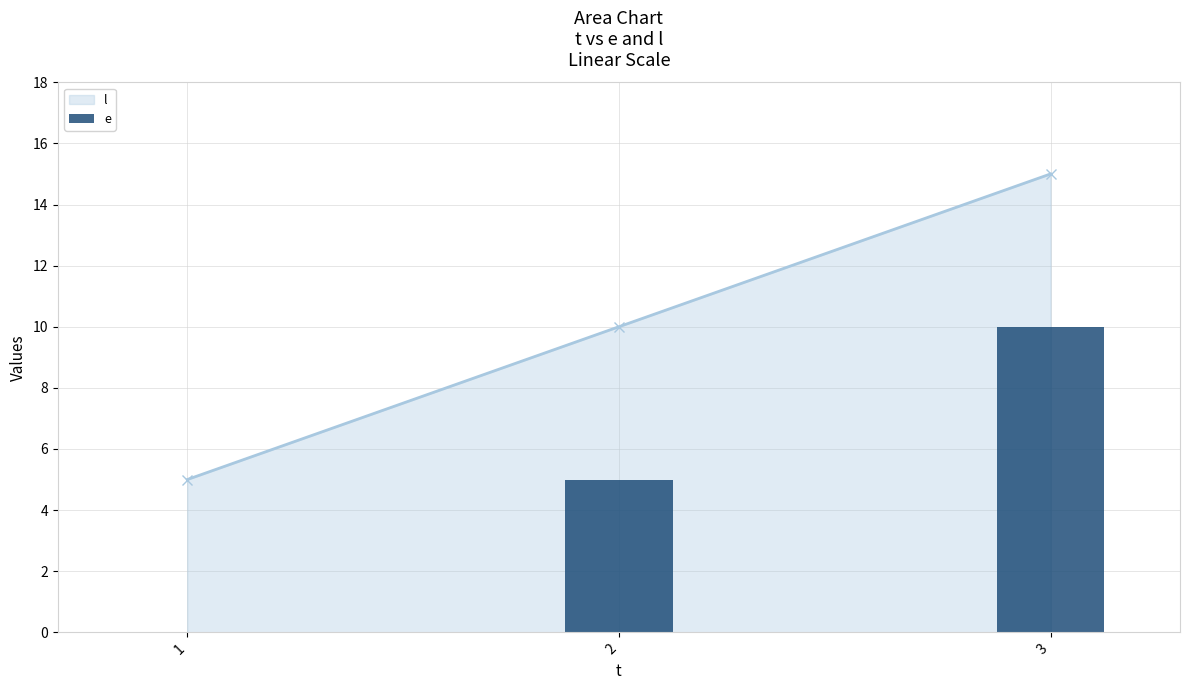

Is it true that the value at 3 is 5?

False